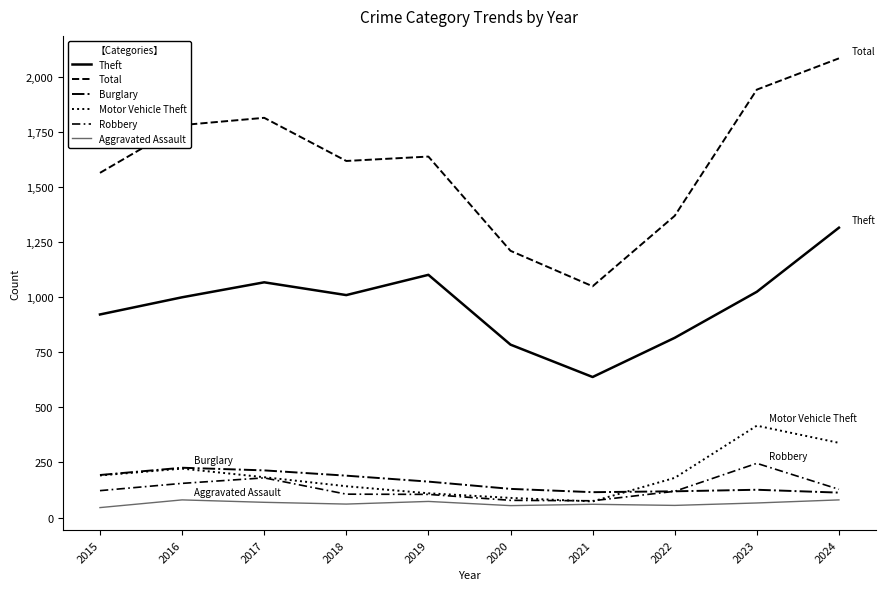

How many lines are shown in the chart?

6